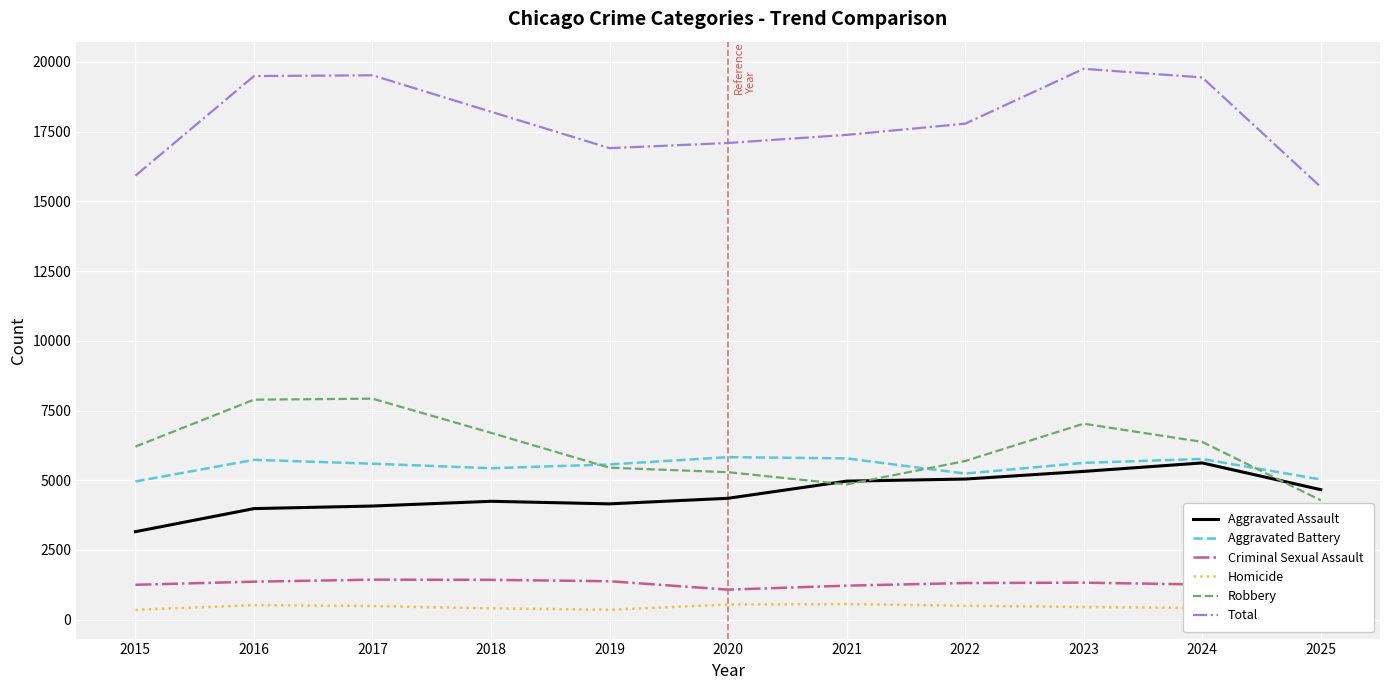

At which category is the sum across all series the highest?

2023